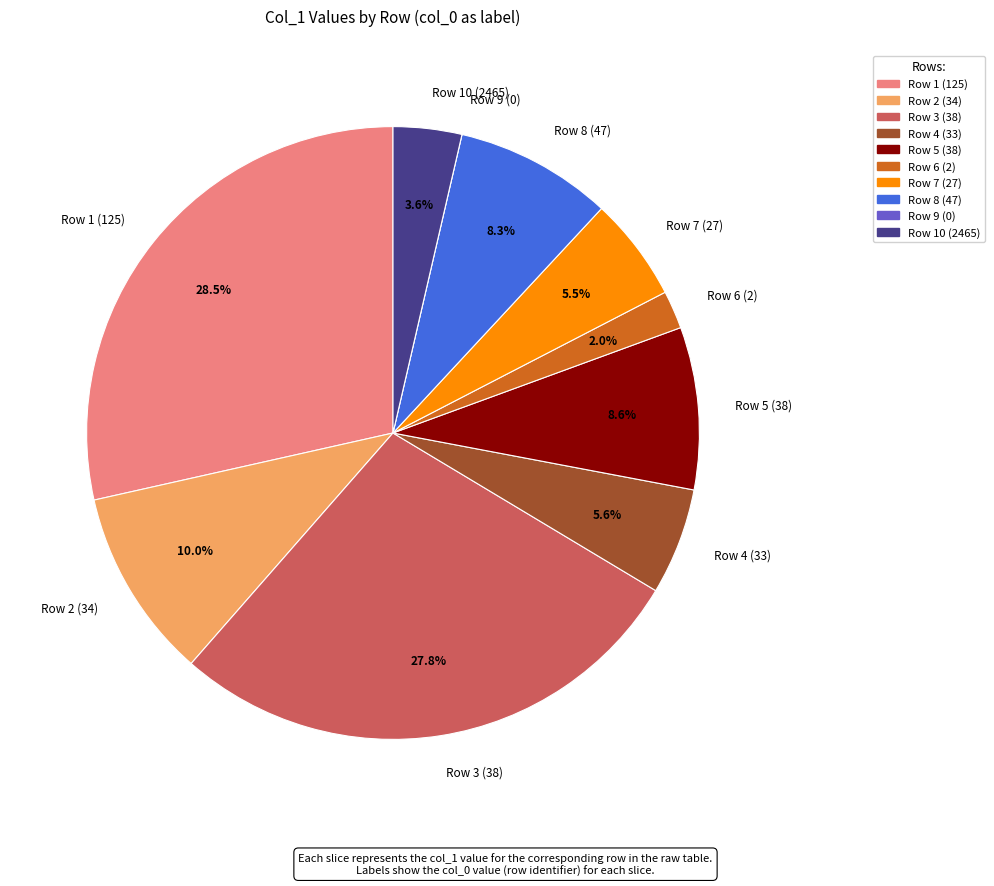

Is Row 7 (27) the majority of the pie?

No